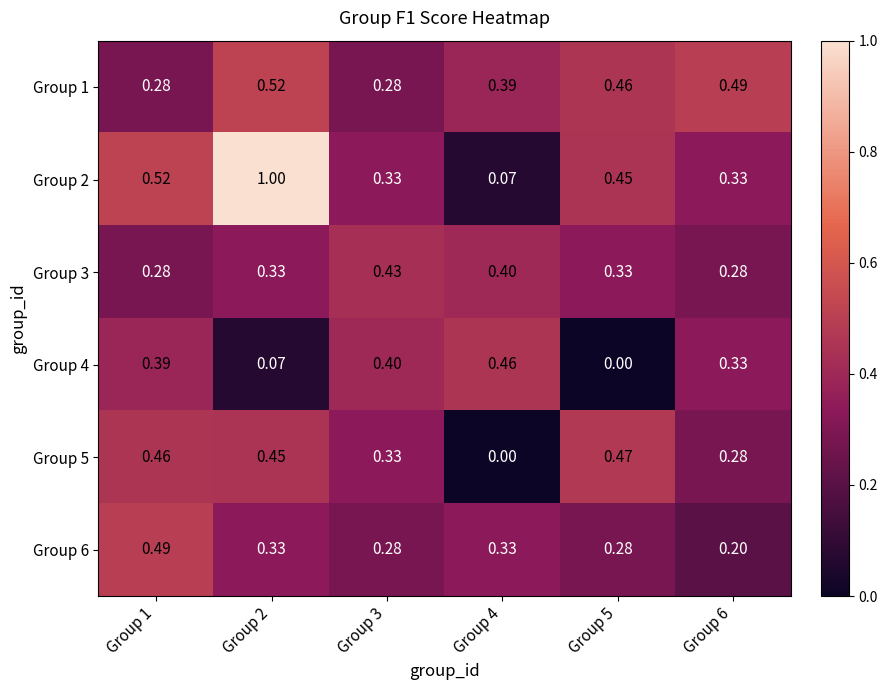

At which category is the sum across all series the highest?

Group 2